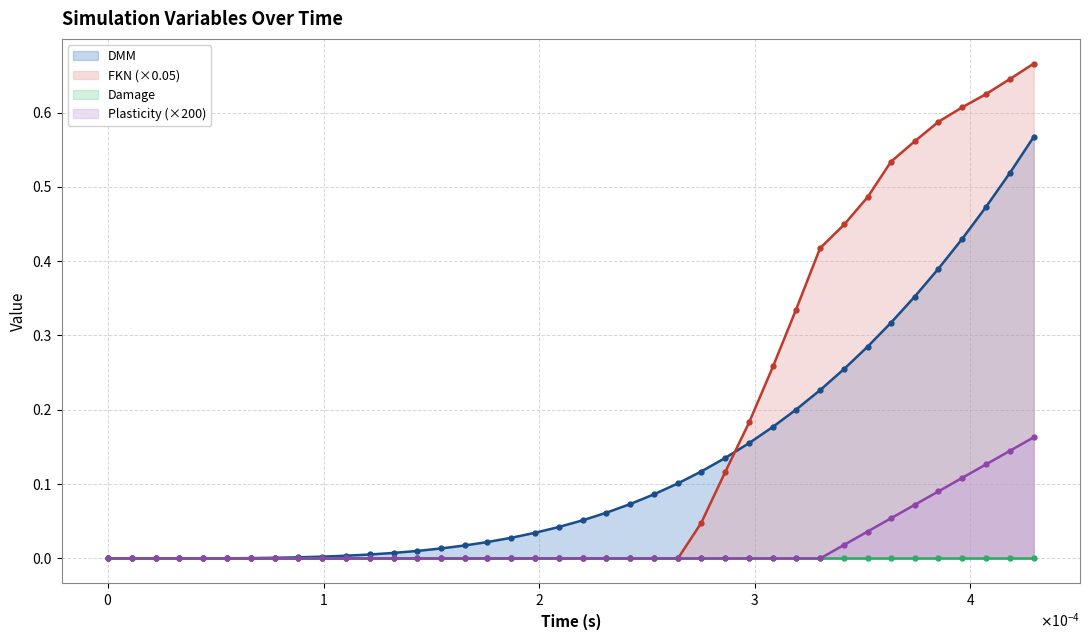

True or false: FKN (×0.05) has a value of 0.5 at 11.

False